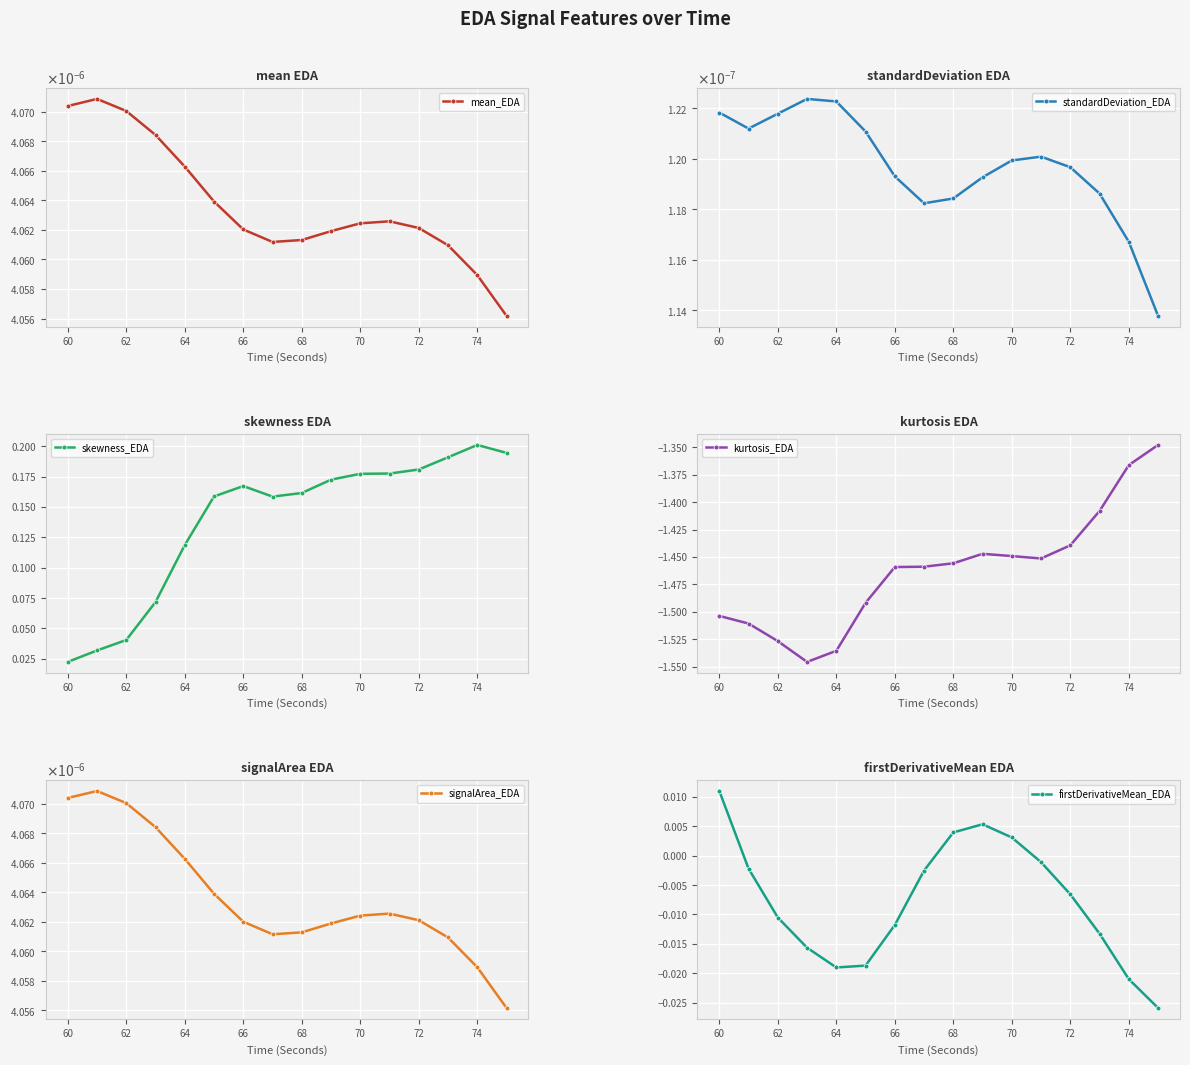

Which category has the lowest value in the skewness_EDA series?

60